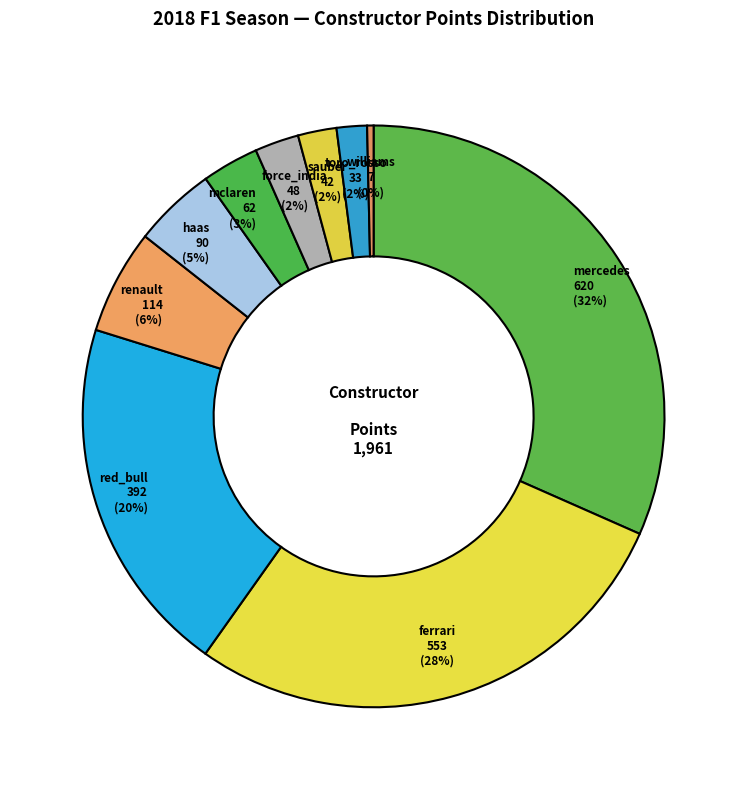

How many slices are in this pie chart?

10